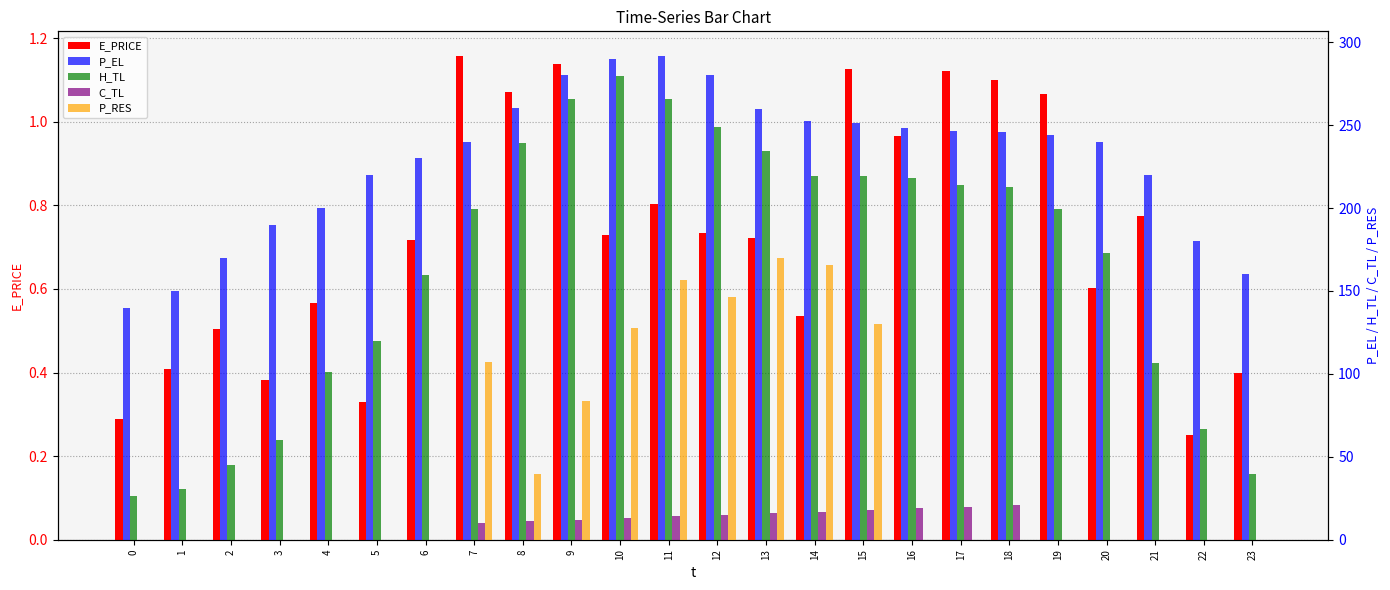

Which series changed the most between 2 and 8?

H_TL